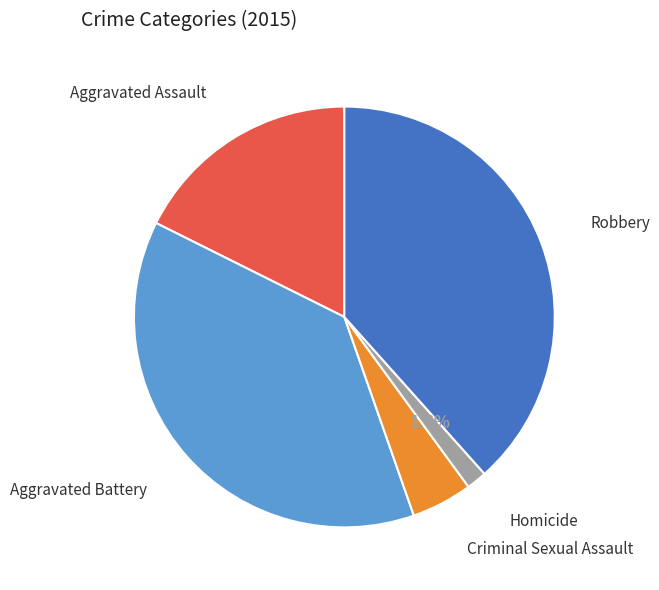

Is there a majority slice in this chart?

No